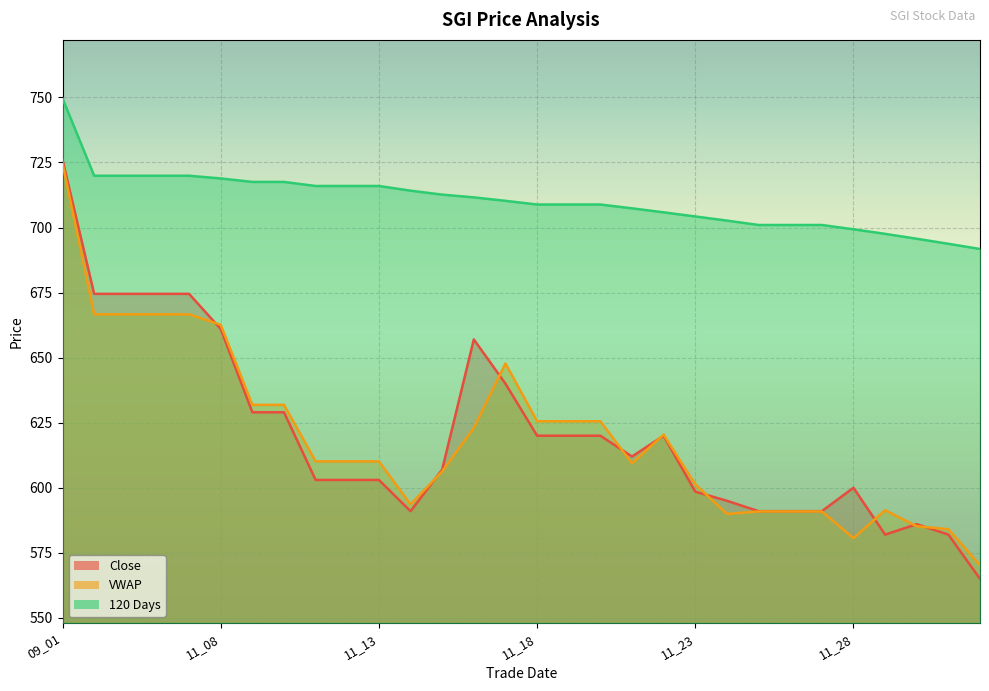

True or false: Close and 120 Days intersect in this chart.

False